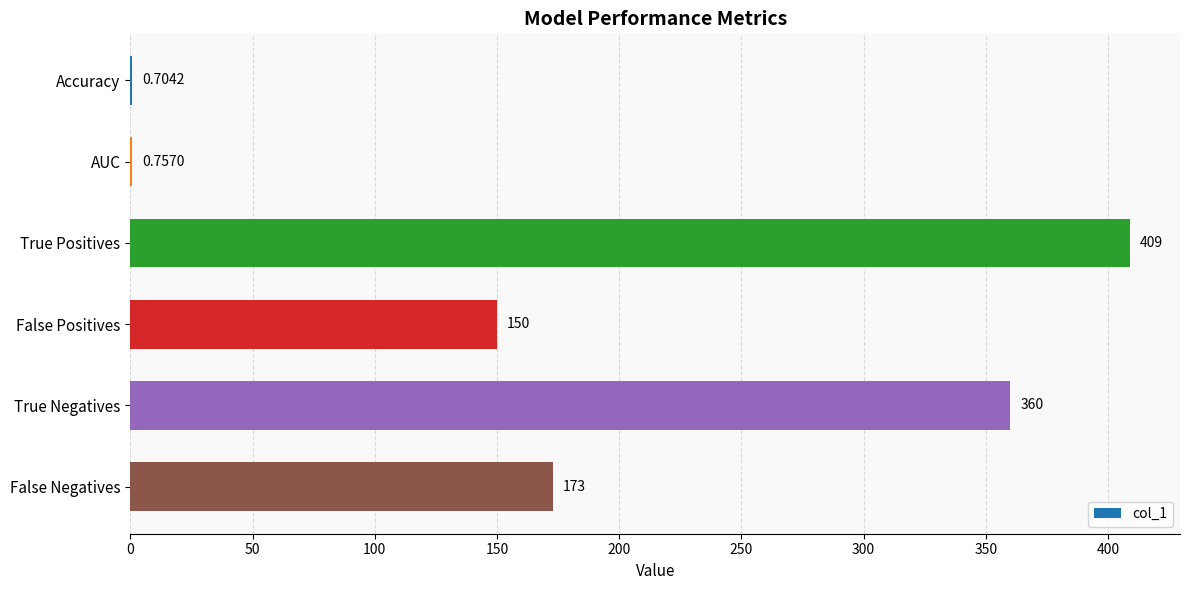

Between Accuracy and AUC, which is larger?

AUC